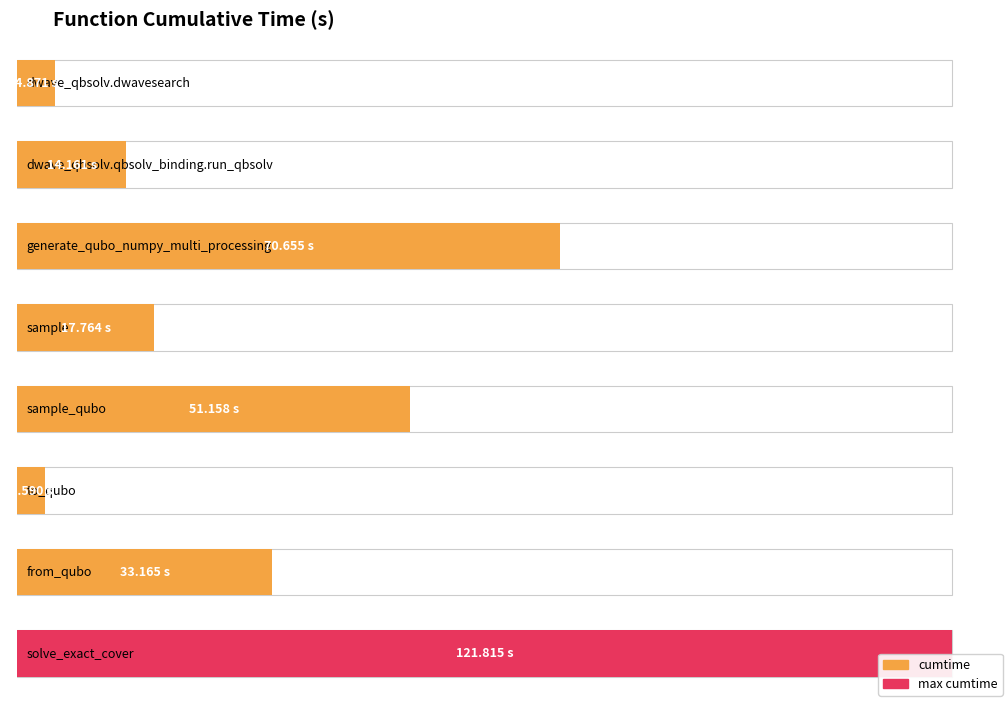

What position from the left is to_qubo?

6